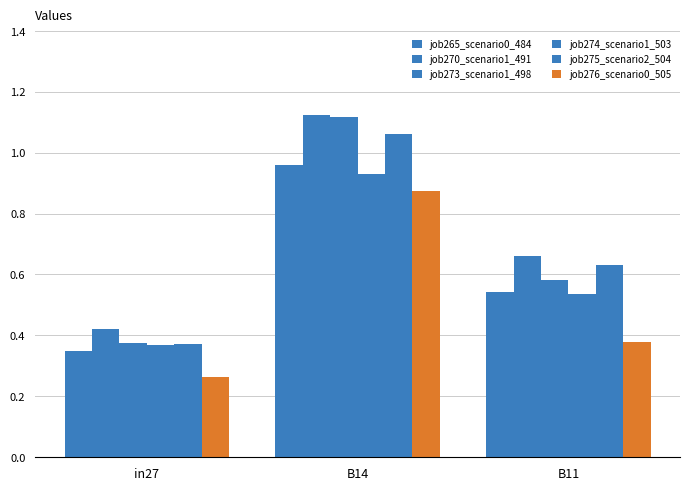

What is the approximate value of job275_scenario2_504 at in27?

0.4